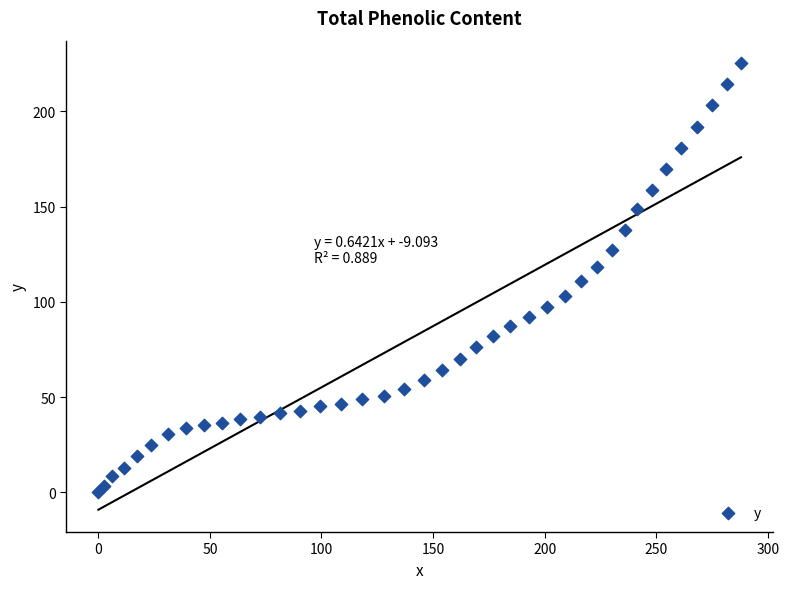

What is the range of X values (max minus min)?

288.0